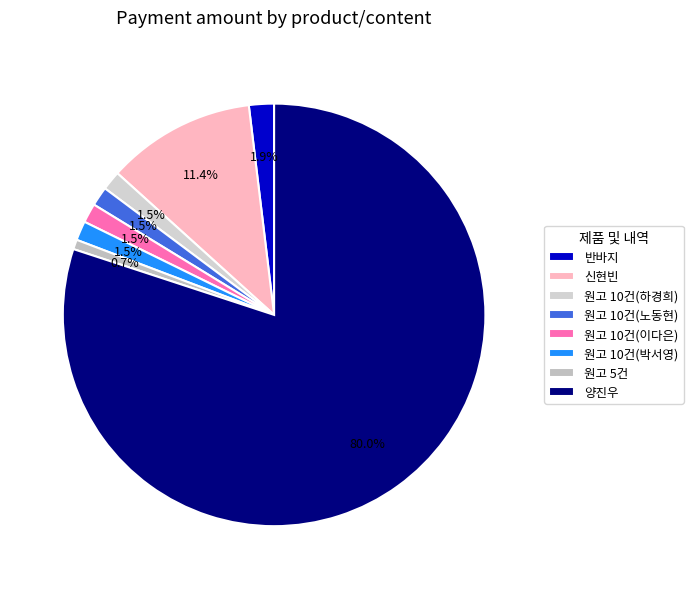

Is there a majority slice in this chart?

Yes